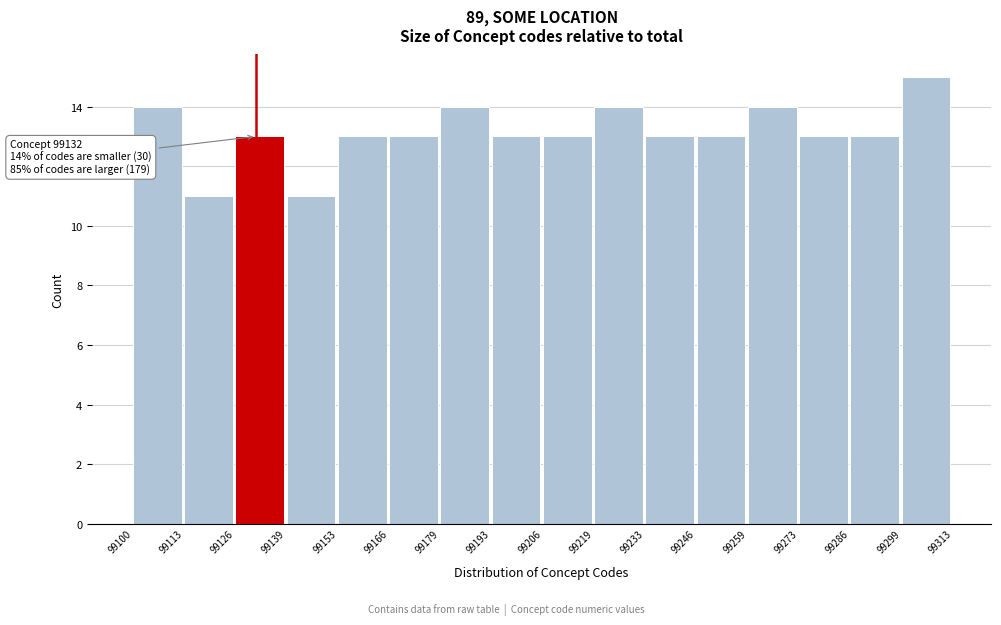

Which range on the x-axis has the tallest bar?

99299 to 99313